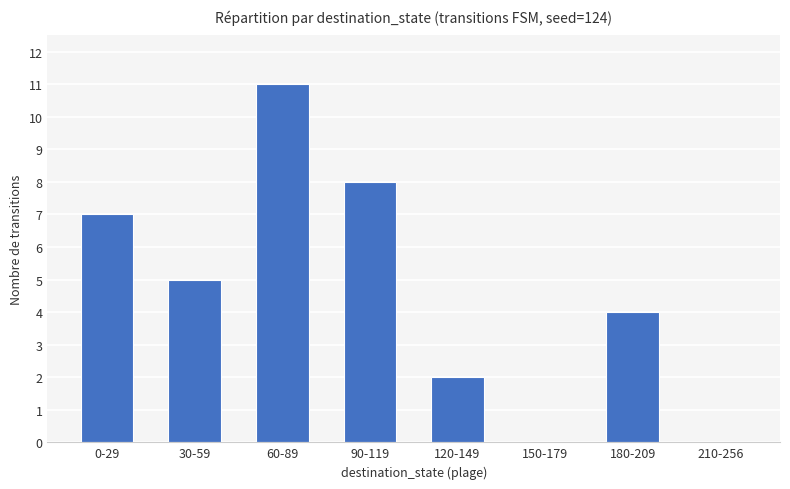

Which label corresponds to the largest value in the chart?

60-89